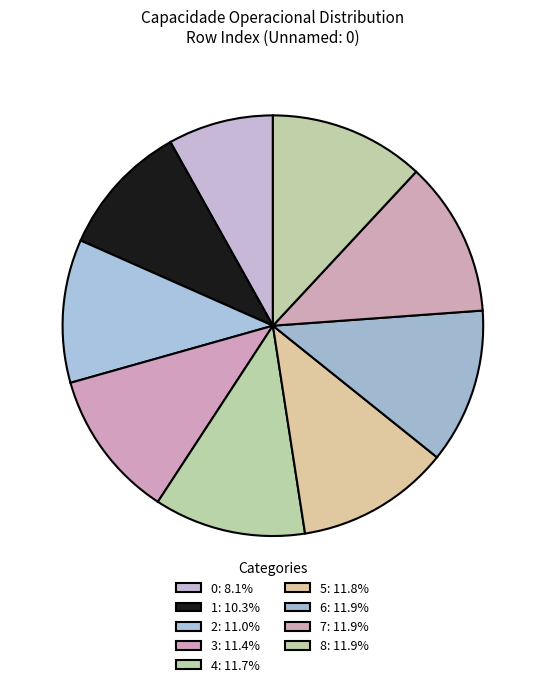

What percentage is the 0 slice, to the nearest percent?

8%